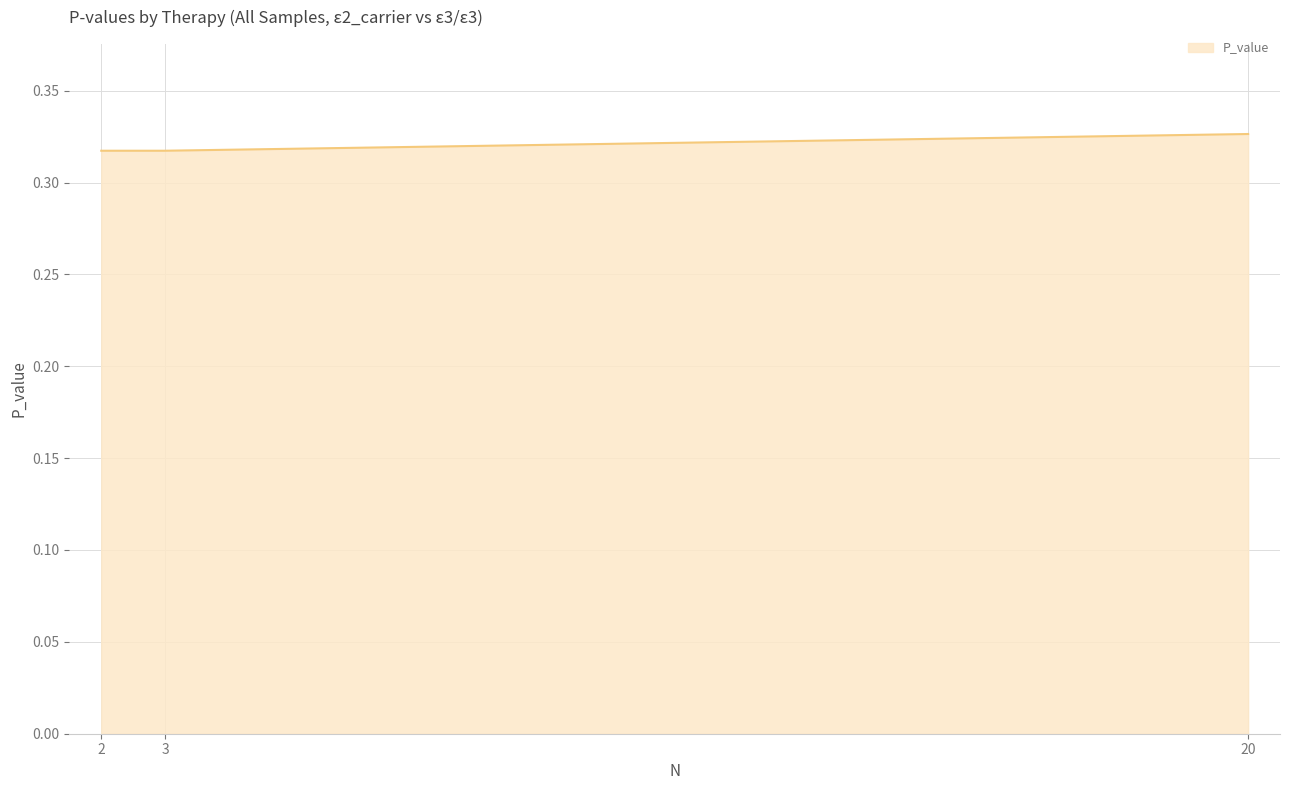

What is the sum of the values at 2 and 20?

0.6